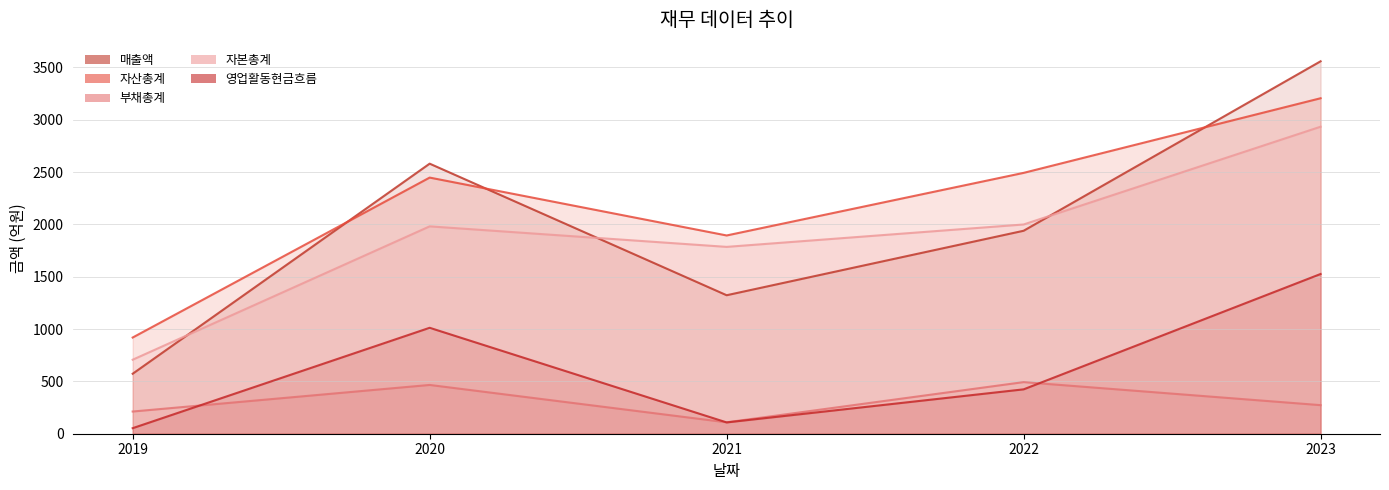

In 자본총계, how many points are higher than both neighbors (excluding endpoints)?

1